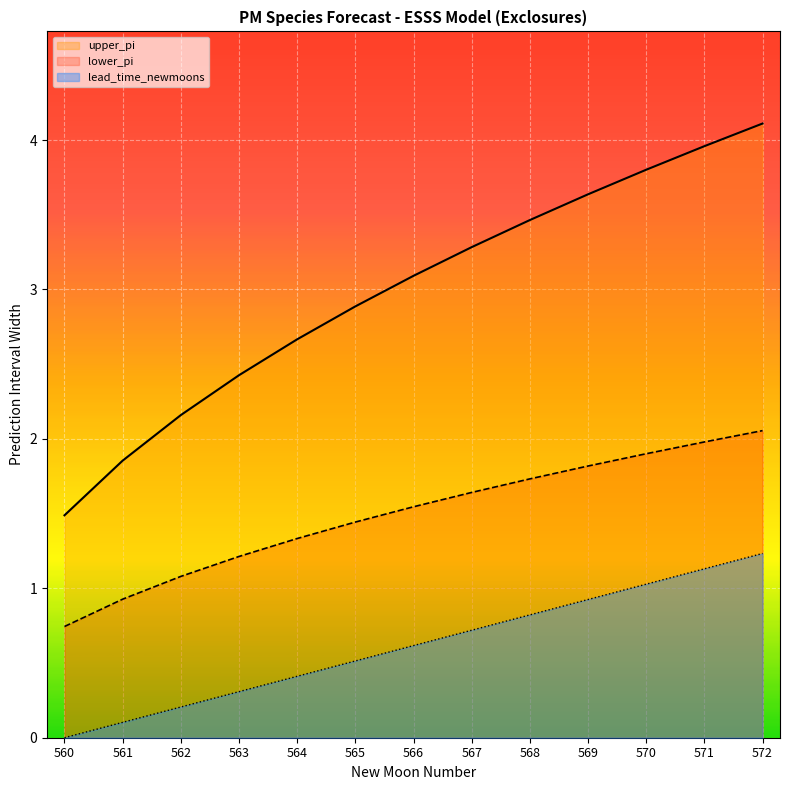

At 560, list the series in order from largest to smallest.

upper_pi, lower_pi, lead_time_newmoons